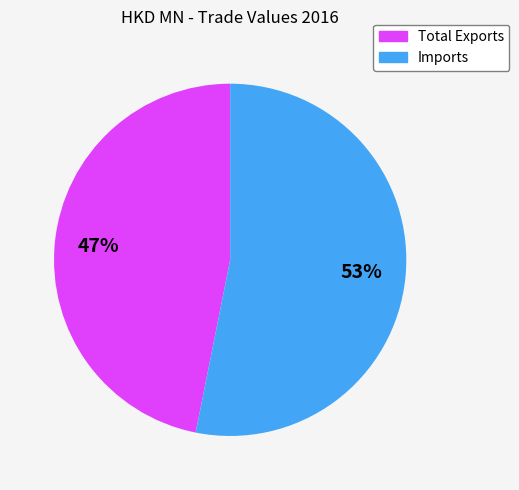

What percentage is the Imports slice, to the nearest percent?

53%